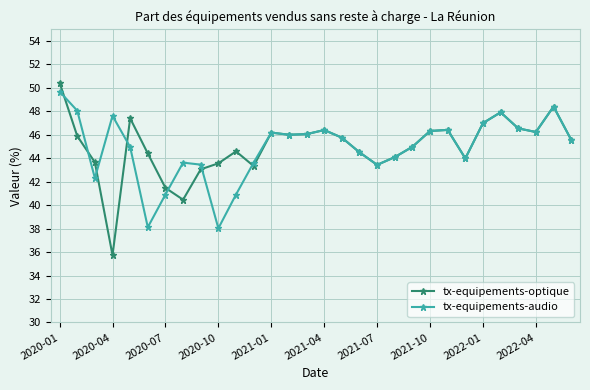

What is the minimum value shown in the chart?

35.7